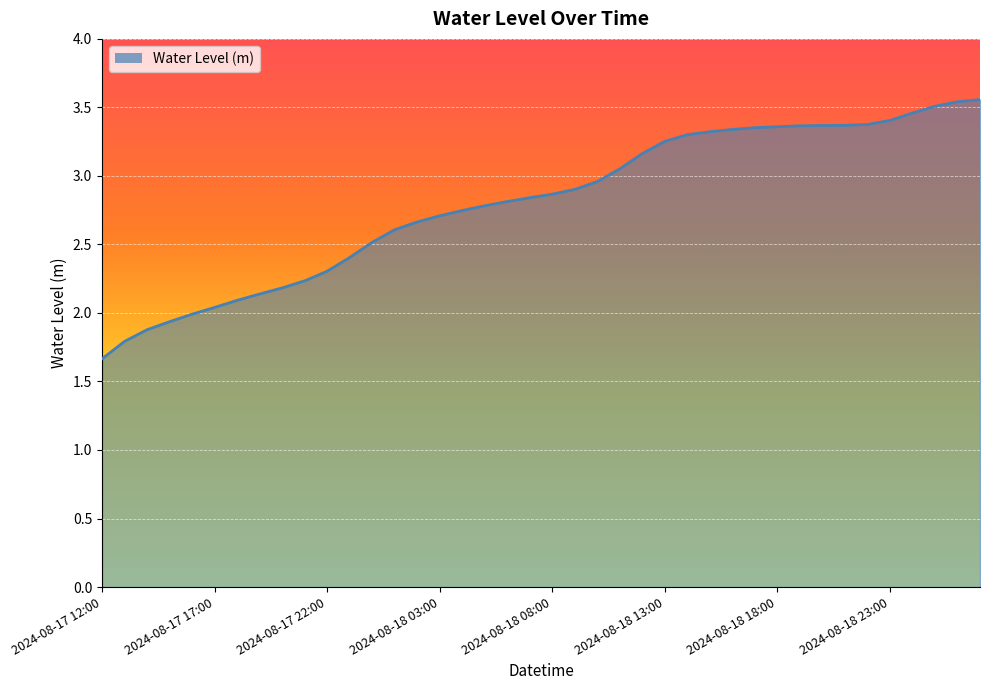

What is the smallest value displayed?

1.7